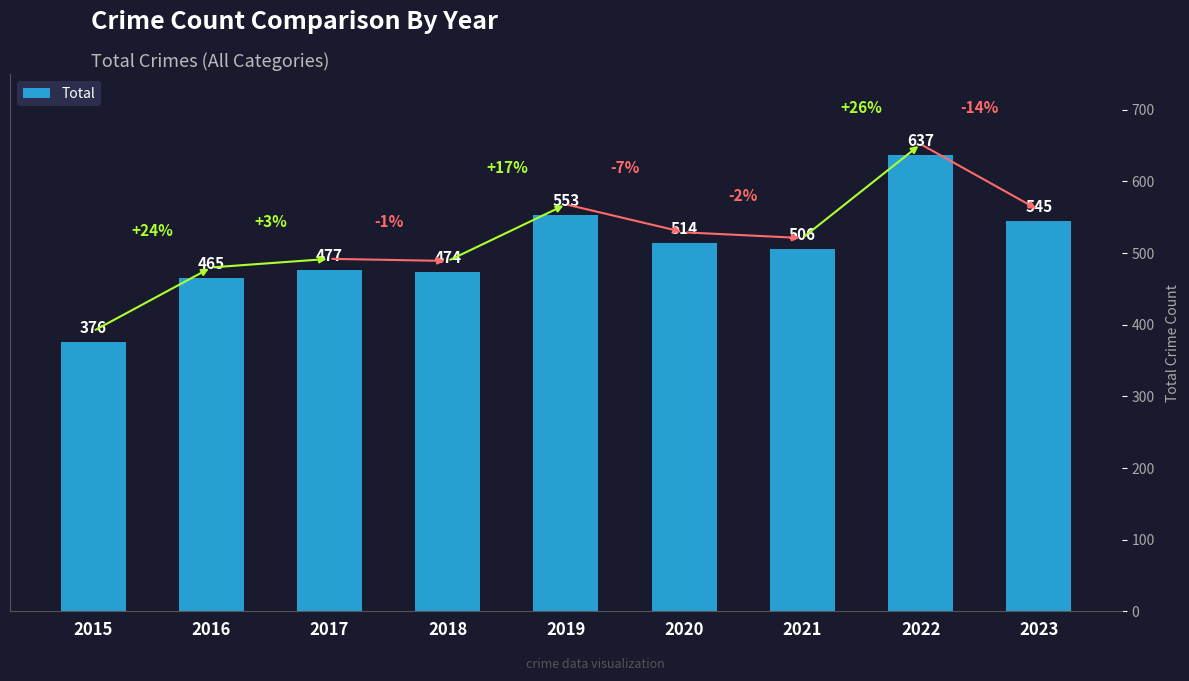

Where does the data first go above 506?

2019